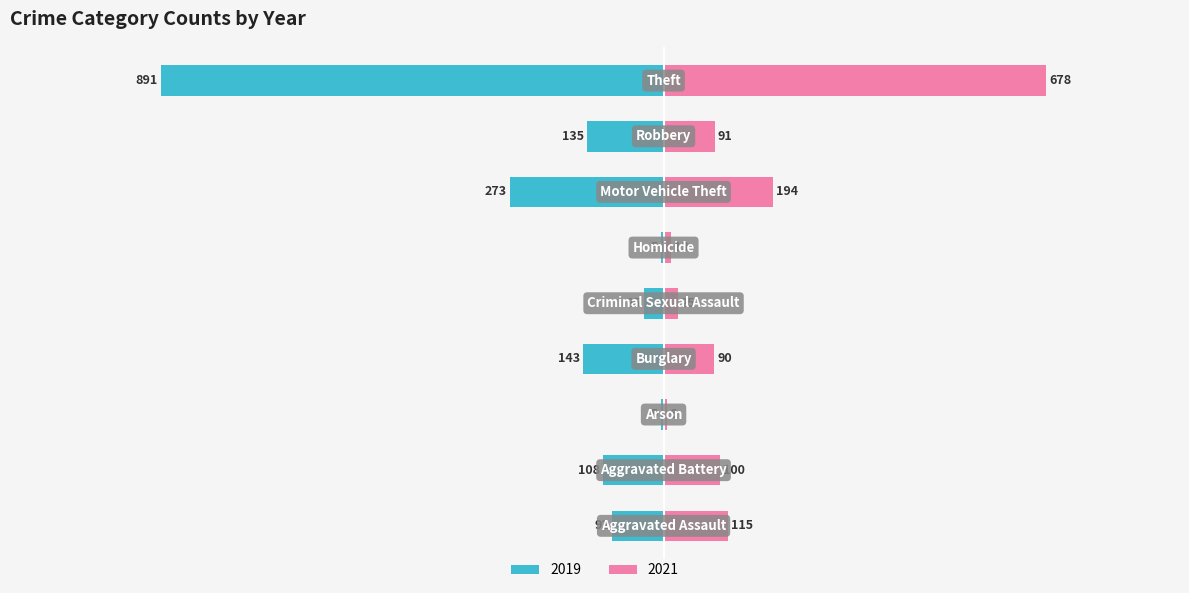

Which series has the widest spread of values?

2019